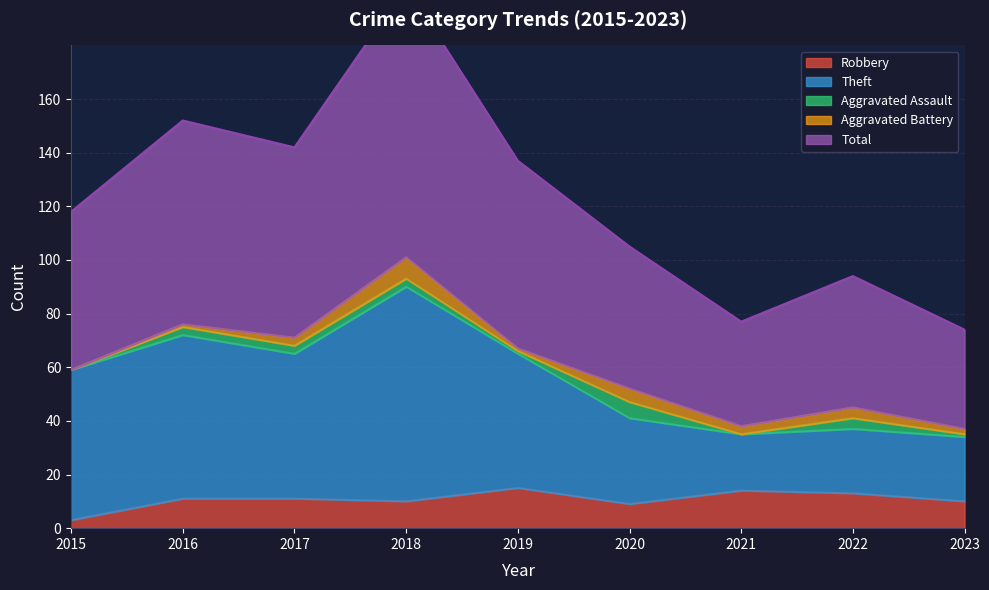

What is the difference between the second highest and minimum values in the Robbery series?

11